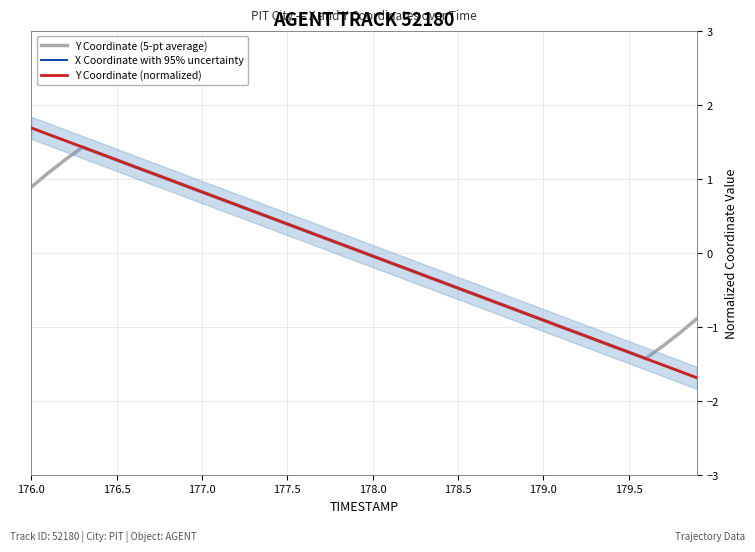

List the series in order of their peak value, lowest first.

Y Coordinate (5-pt average), Y Coordinate (normalized), X Coordinate with 95% uncertainty